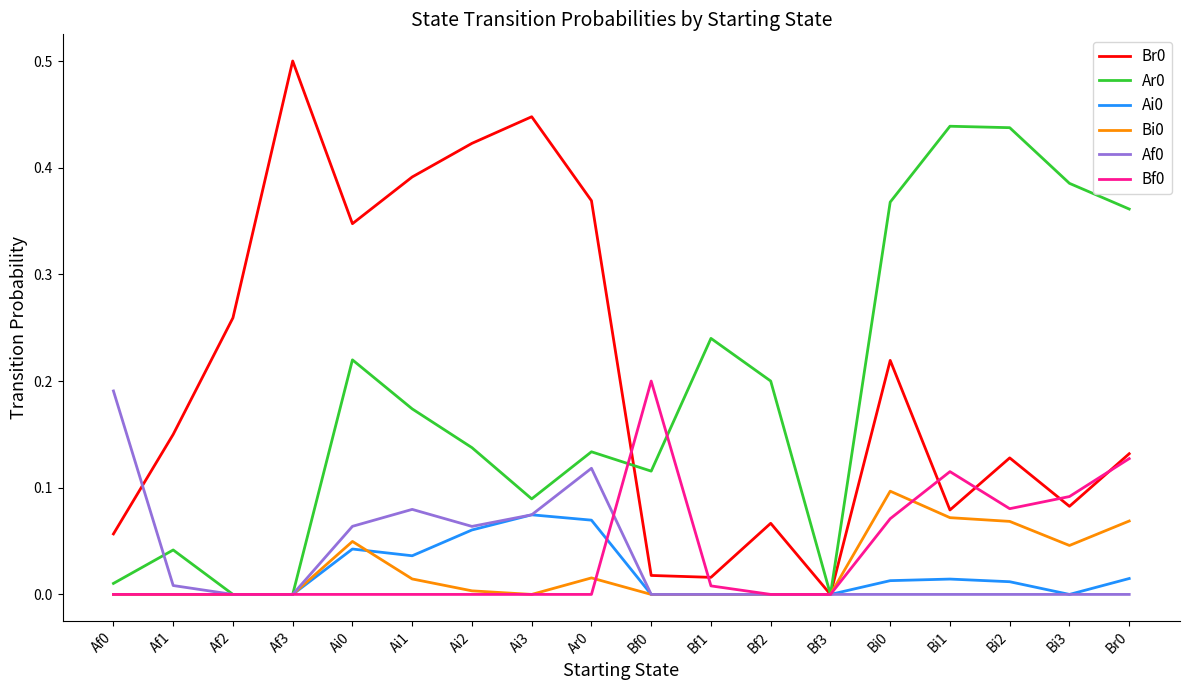

Is the value of Af0 at Ai0 greater than the value of Bf0 at Bf1?

Yes